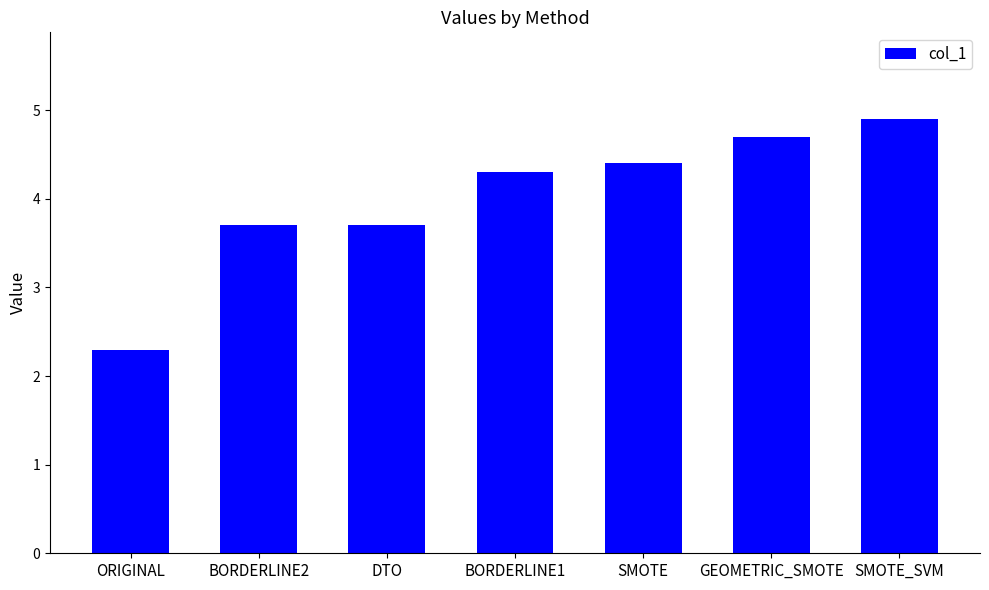

What is the difference between the maximum and minimum values?

2.6